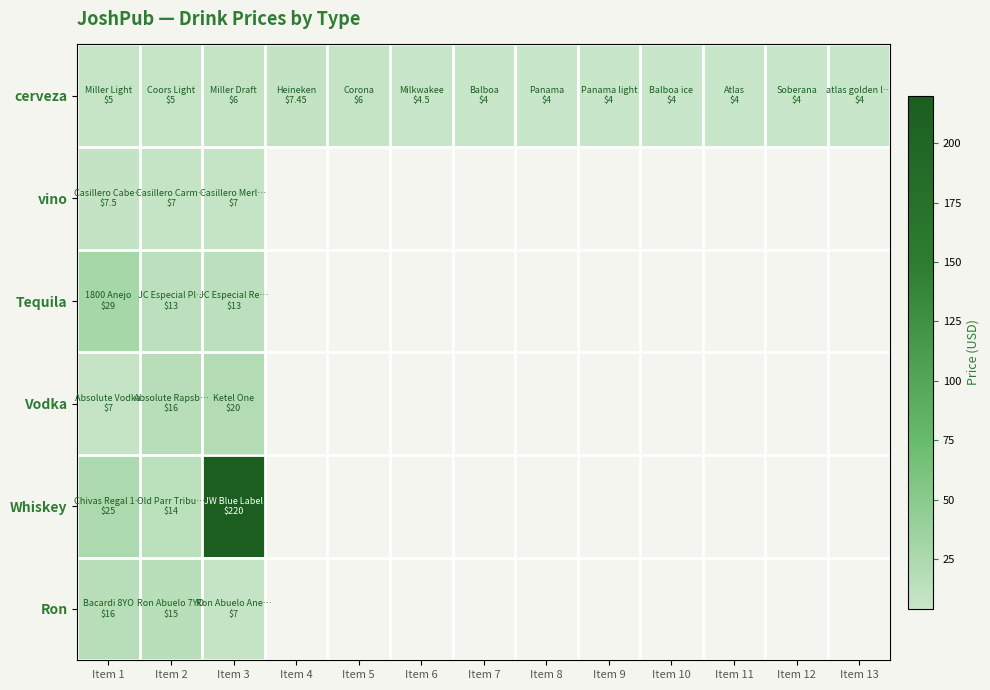

List the series in order of their peak value, highest first.

Whiskey, Tequila, Vodka, Ron, vino, cerveza